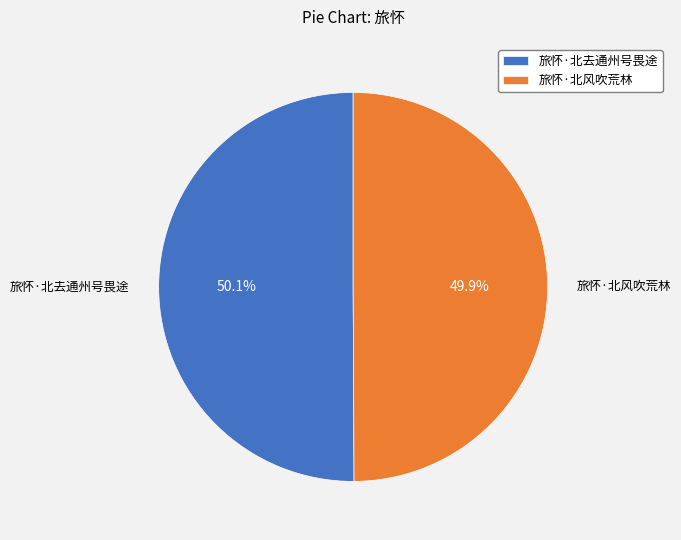

Is there any slice that represents more than half of the pie?

Yes